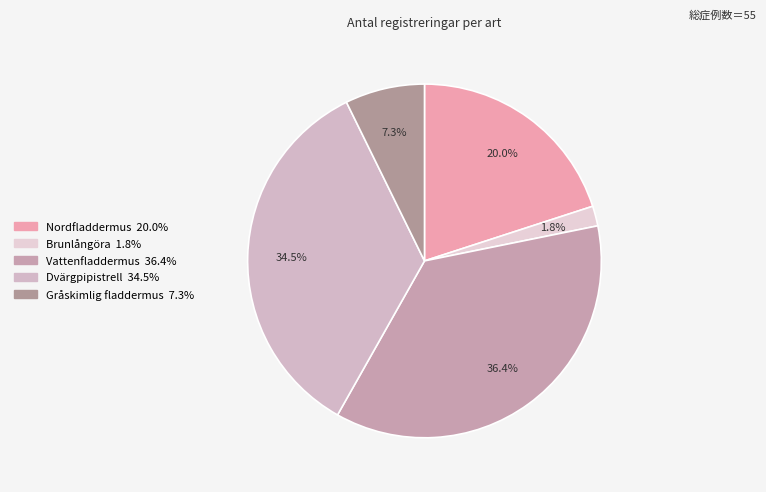

What is the total percentage of Vattenfladdermus and Gråskimlig fladdermus?

43.6%